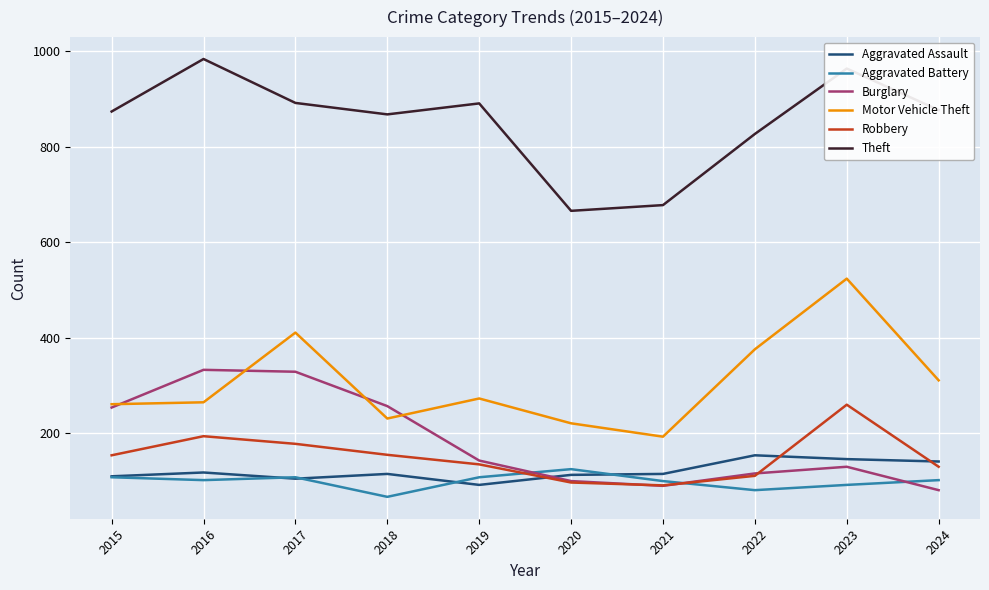

True or false: Aggravated Battery has a value of 168 at 2019.

False